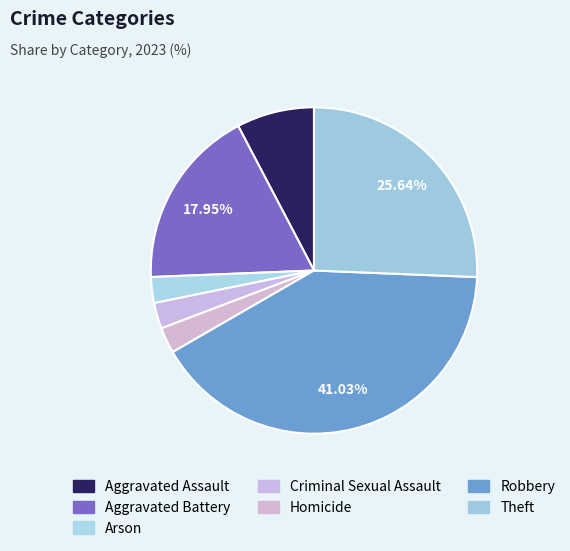

How many segments does this pie chart have?

7